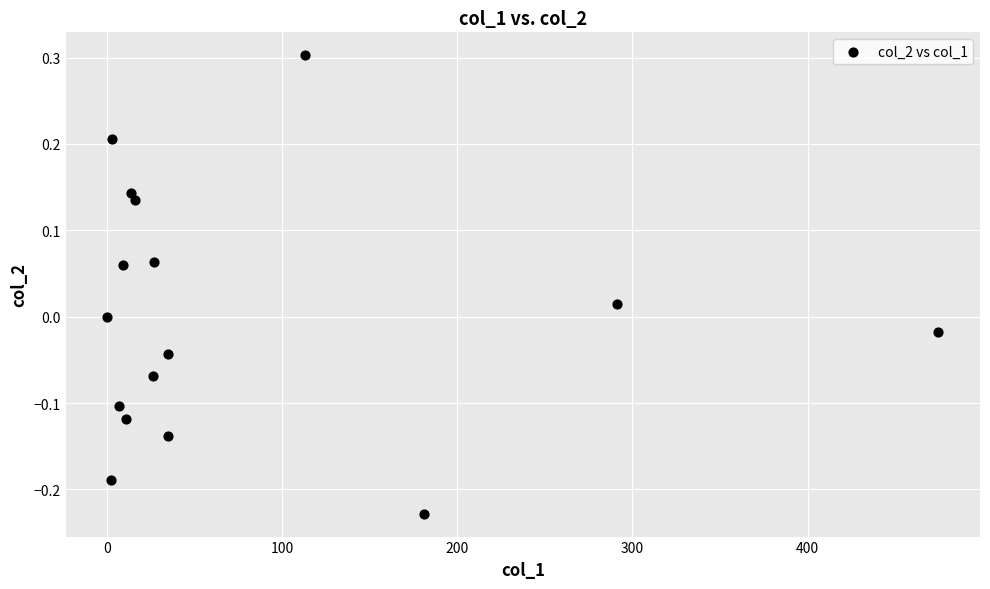

What is the range of X values (max minus min)?

474.7